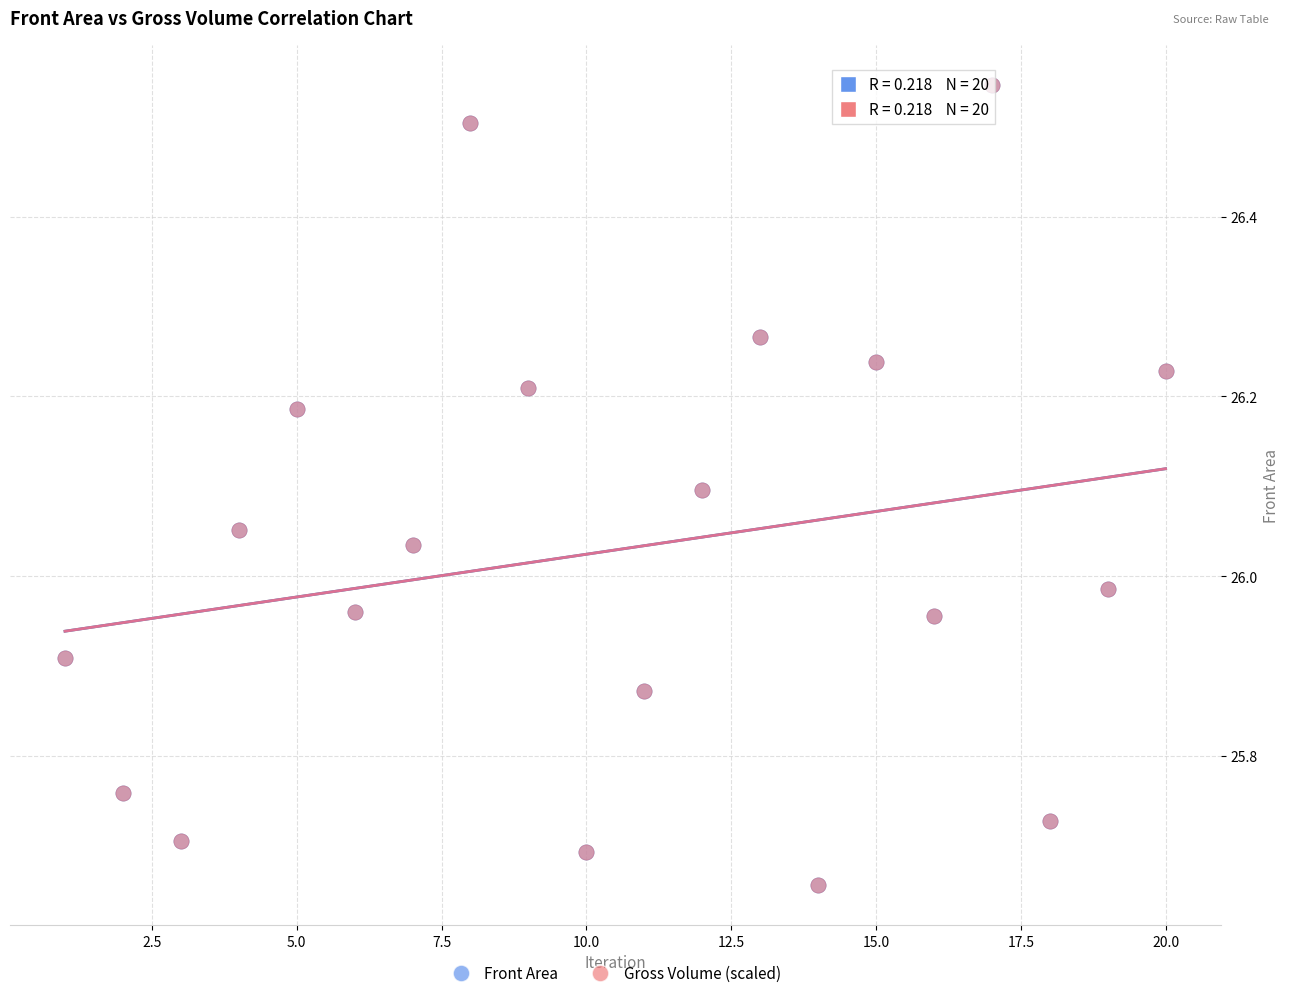

What are all the series names shown in the legend?

Front Area, Gross Volume (scaled)